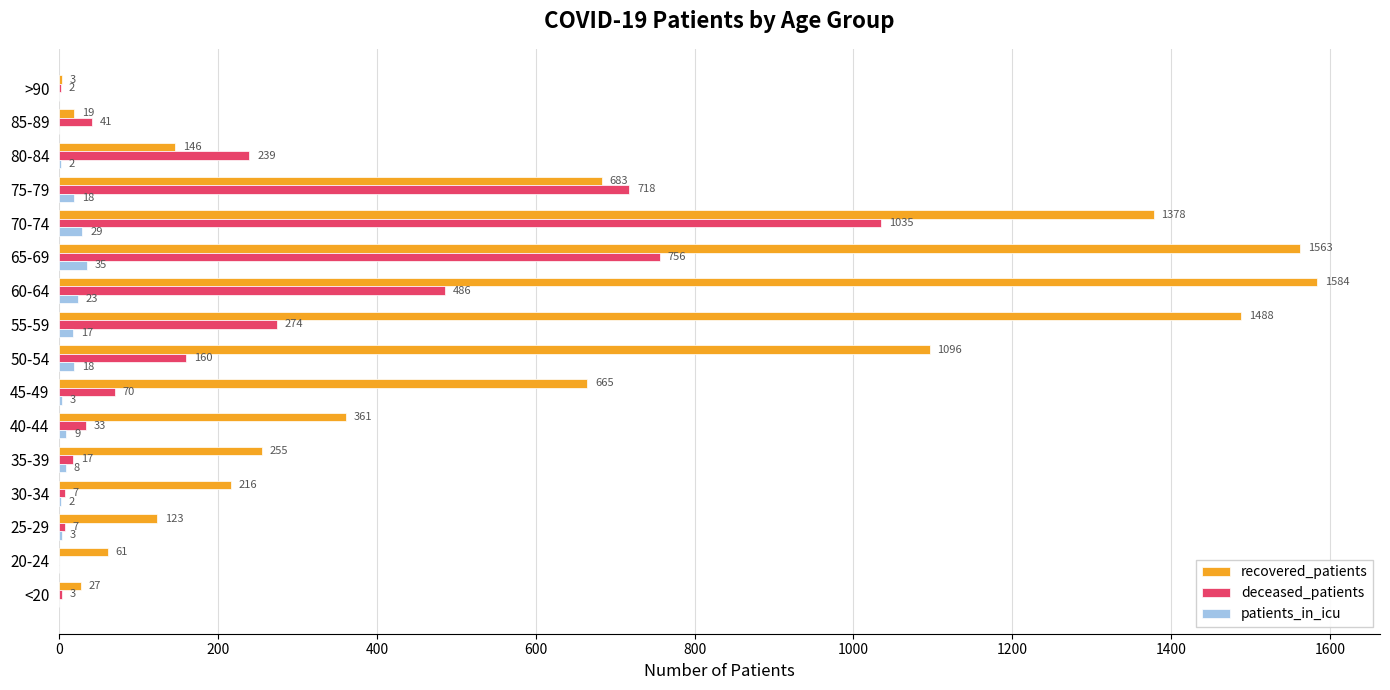

Between 55-59 and 70-74, which series saw the biggest shift?

deceased_patients